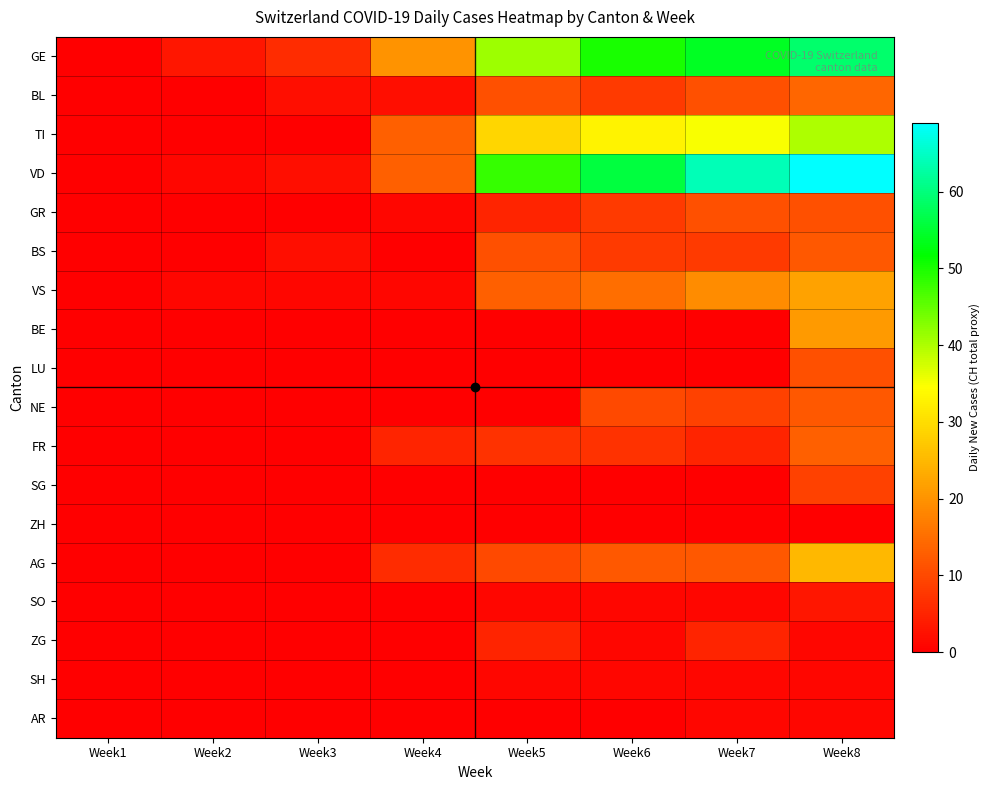

What is the total value across all series at Week4?

61